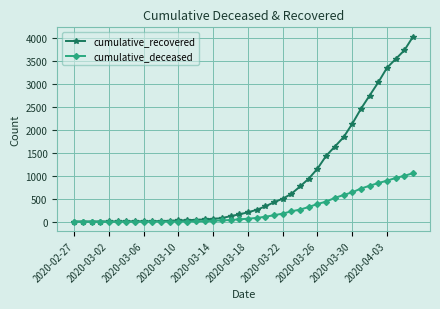

List the series in order of their peak value, lowest first.

cumulative_deceased, cumulative_recovered